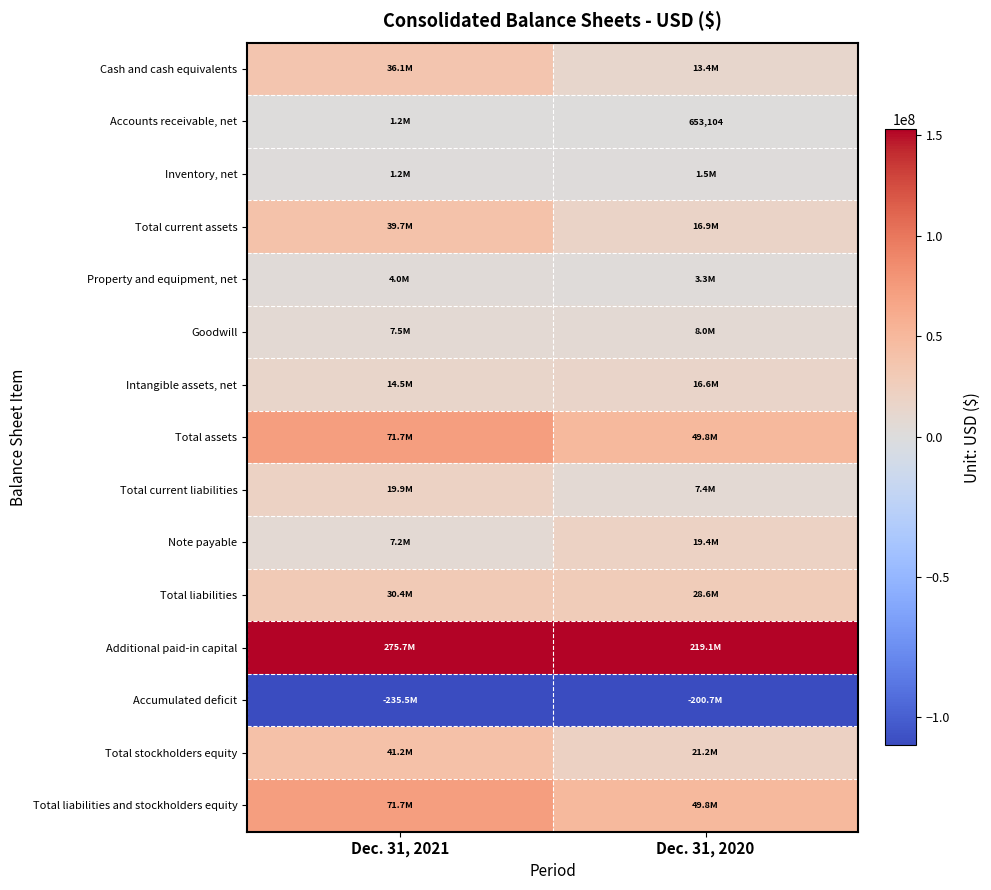

The Accounts receivable, net series shows 653104 at Dec. 31, 2020. True or false?

True